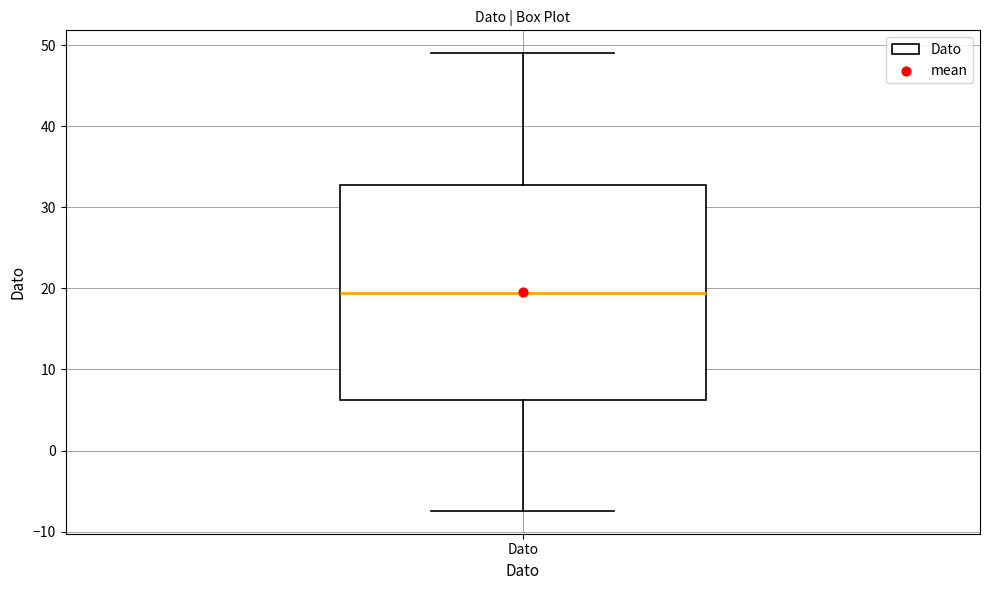

Read this box plot against the y-axis: the position of the median line, the range covered by the box, and the ends of both whiskers. The values are not printed on the chart, so give them approximately, as read against the axis.

median 19, box 6 to 33, whiskers -7 to 49